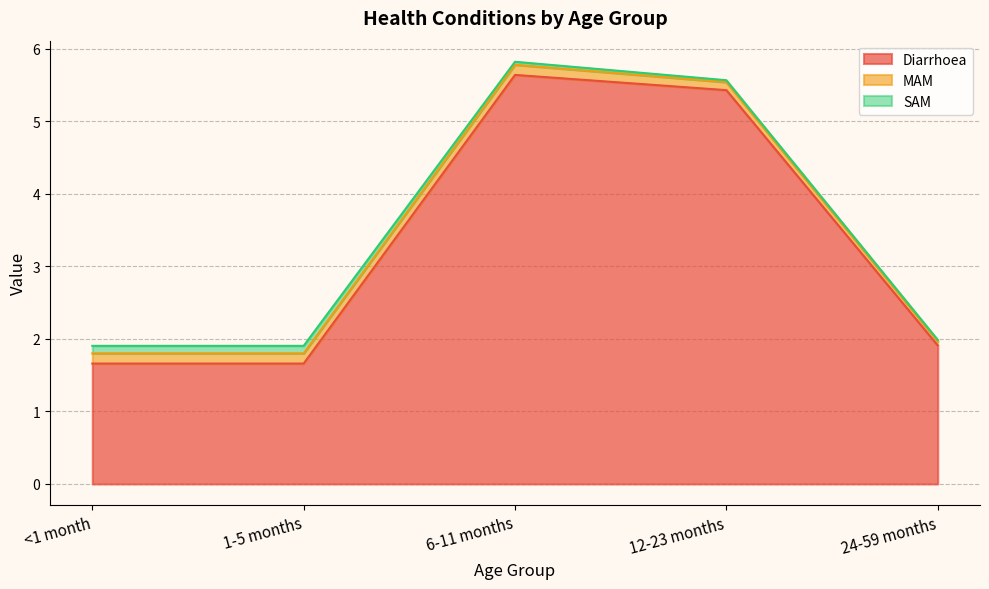

Reading left to right, what are all the values shown in this chart?

Diarrhoea: 1.7	1.7	5.6	5.4	1.9
MAM: 0.1	0.1	0.1	0.1	0.1
SAM: 0.1	0.1	0.0	0.0	0.0